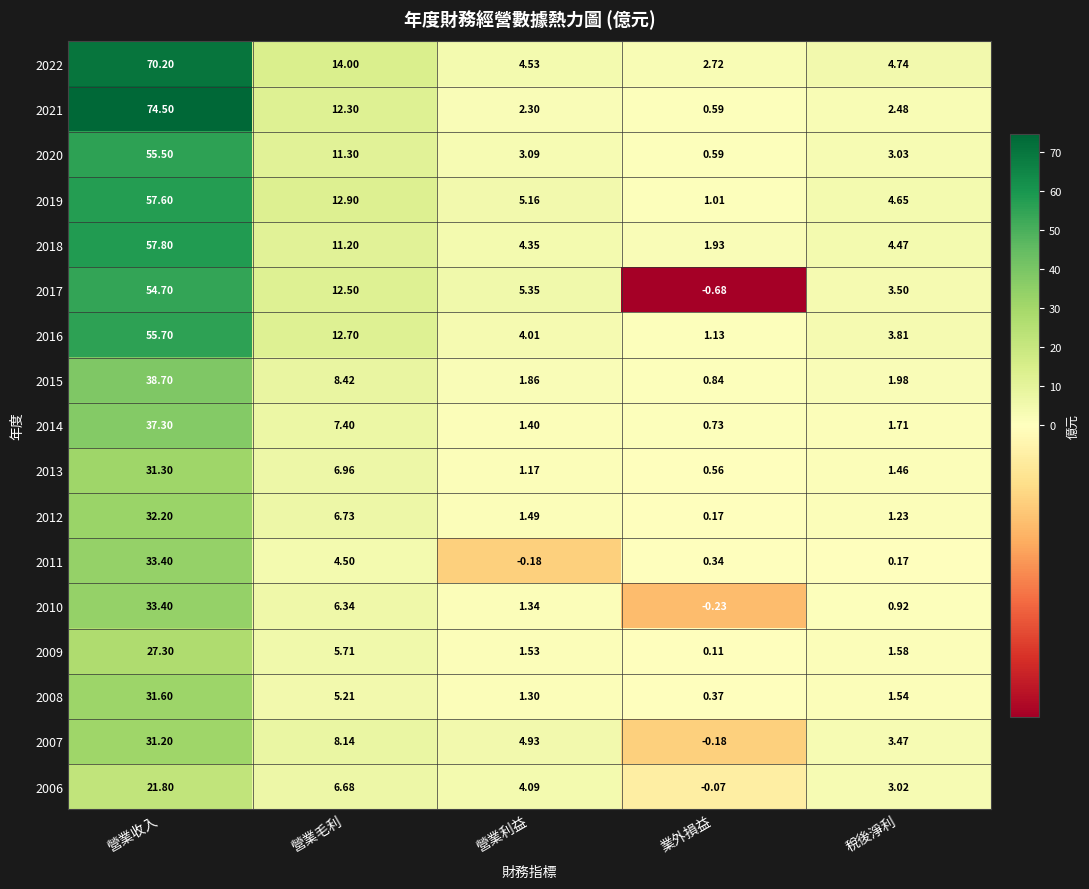

What is the maximum value shown in the chart?

74.5